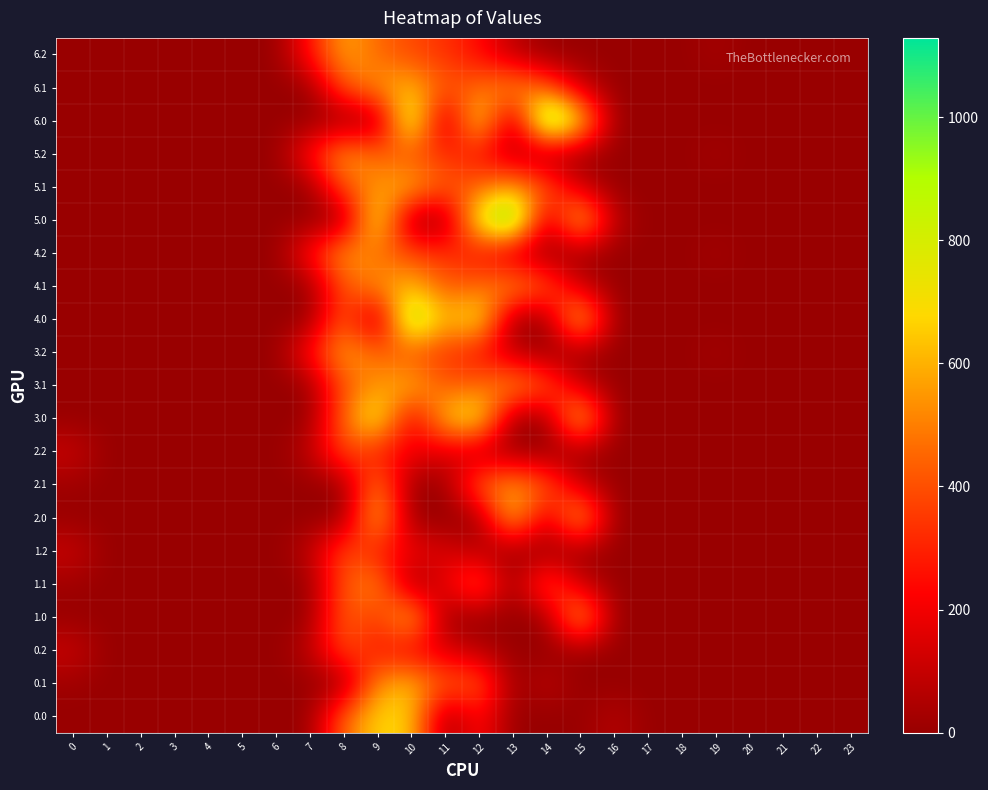

At which category is the sum across all series the highest?

9